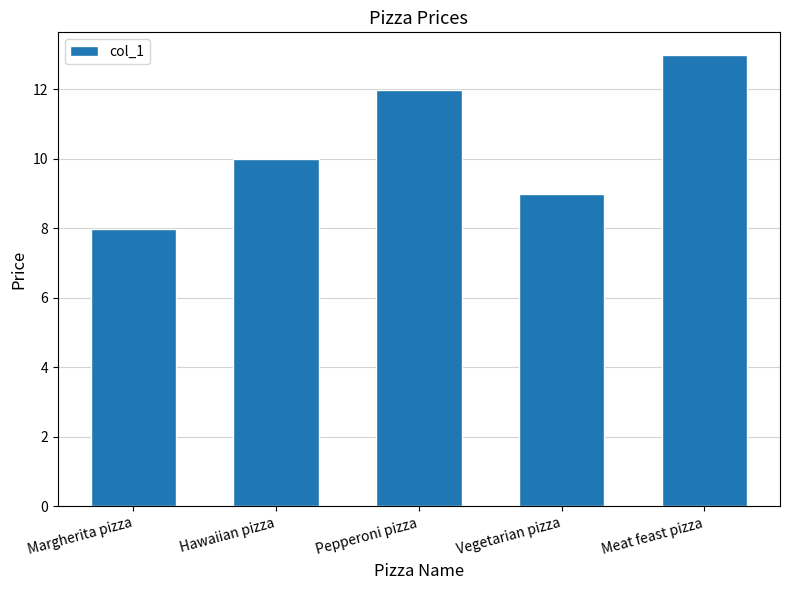

Rank the categories by value from highest to lowest.

Meat feast pizza, Pepperoni pizza, Hawaiian pizza, Vegetarian pizza, Margherita pizza